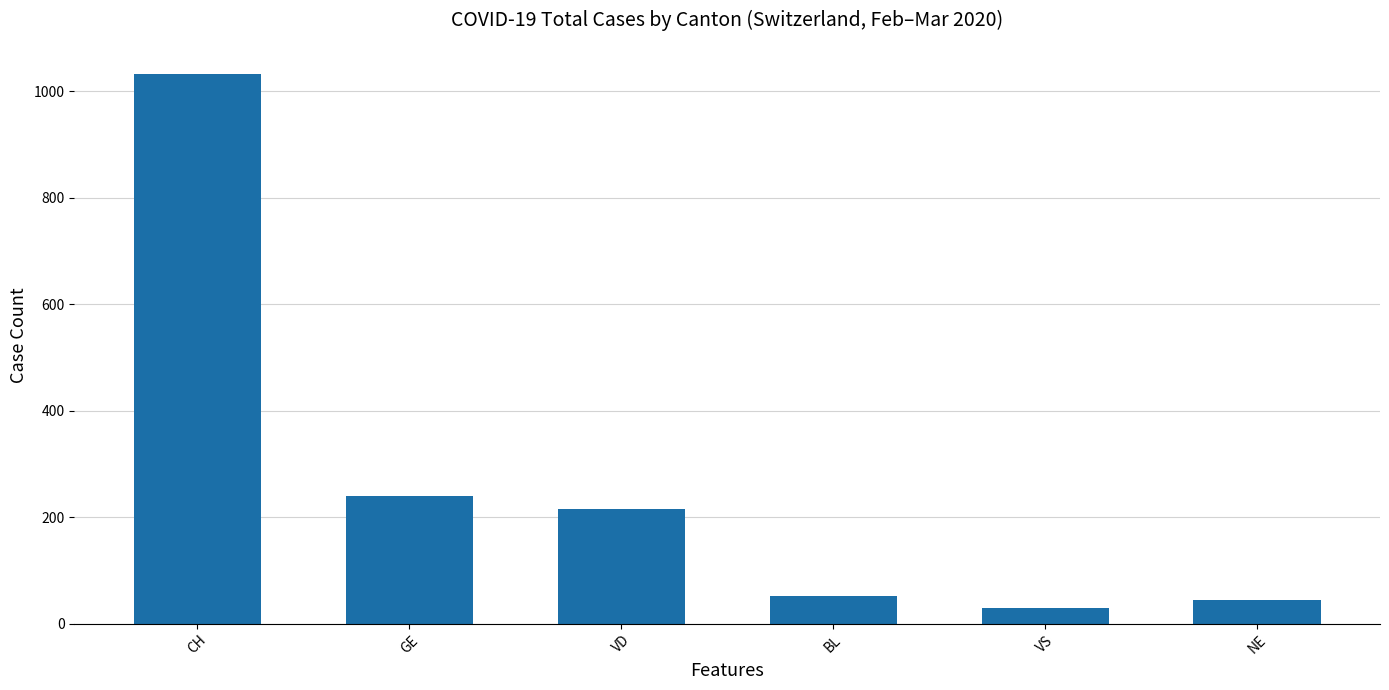

The chart shows a value of 17 at BL. True or false?

False